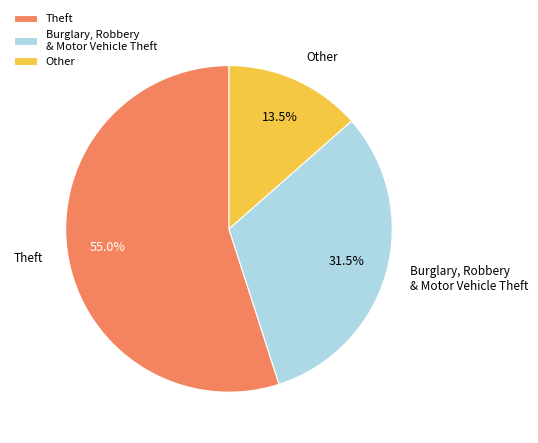

What is the smallest slice in the pie chart?

Other